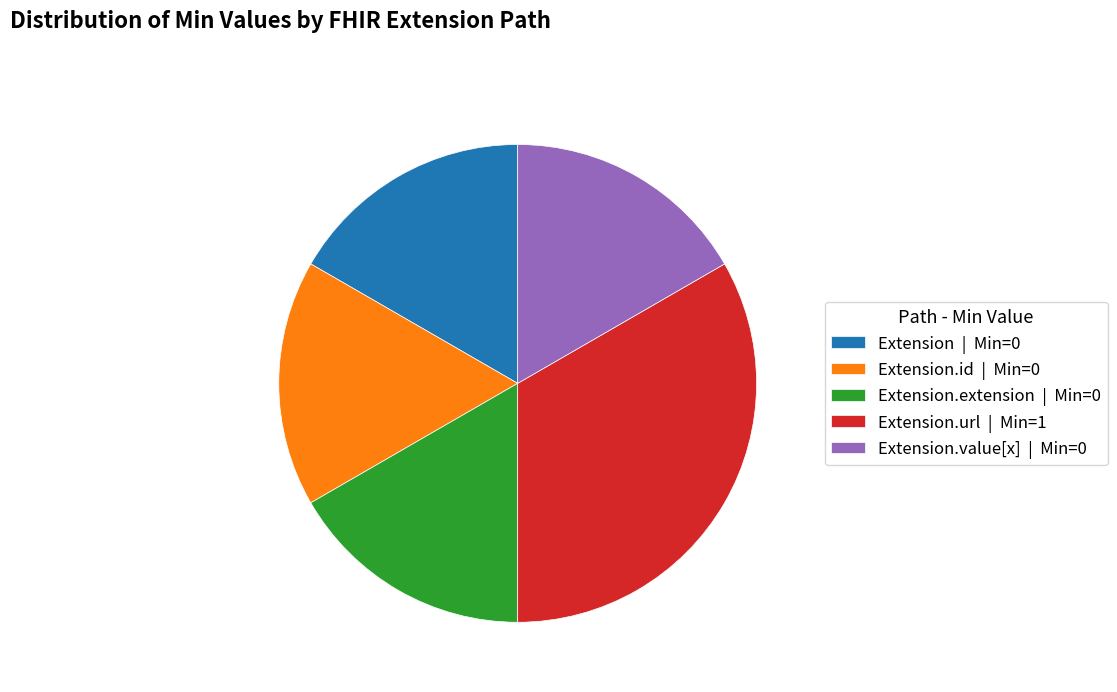

Approximately how many times larger is the value at Extension.url | Min=1 compared to Extension | Min=0?

2.0